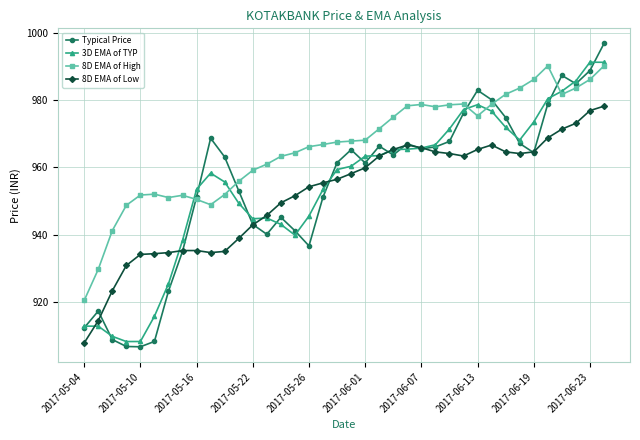

True or false: 8D EMA of Low and 8D EMA of High intersect in this chart.

False